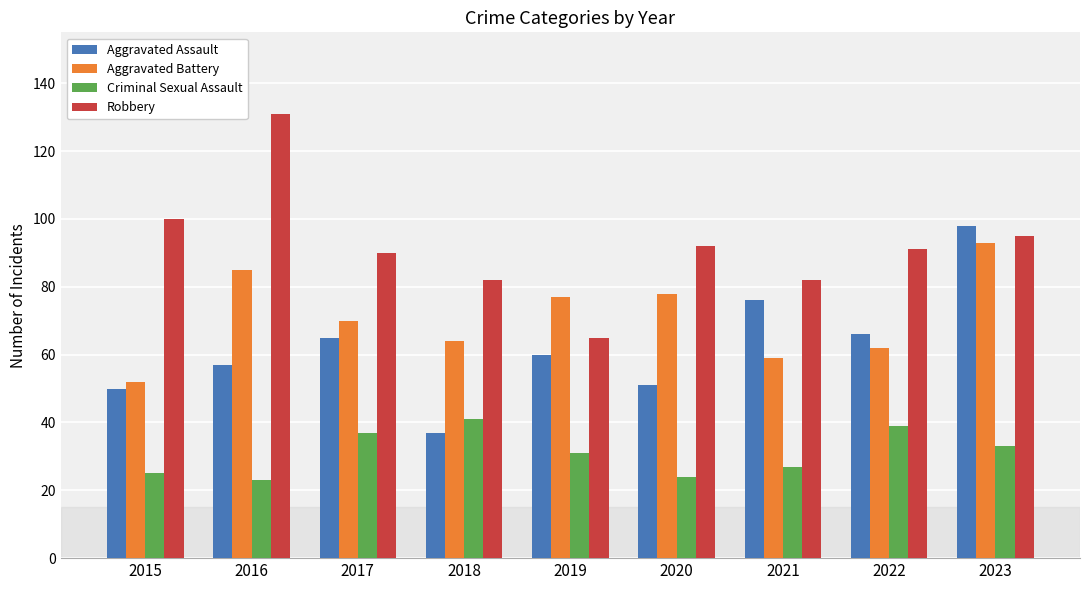

Which series has the largest total across all categories?

Robbery